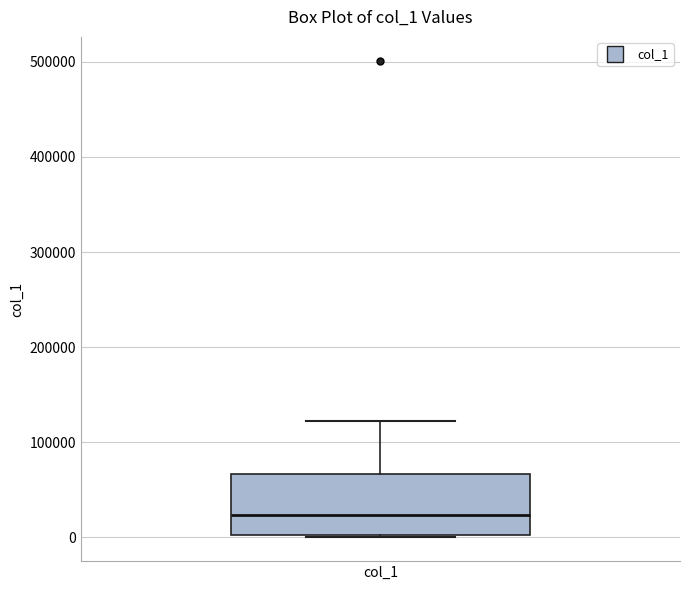

Where is the upper edge of the box for col_1 on the y-axis? The values are not printed on the chart, so give them approximately, as read against the axis.

70000